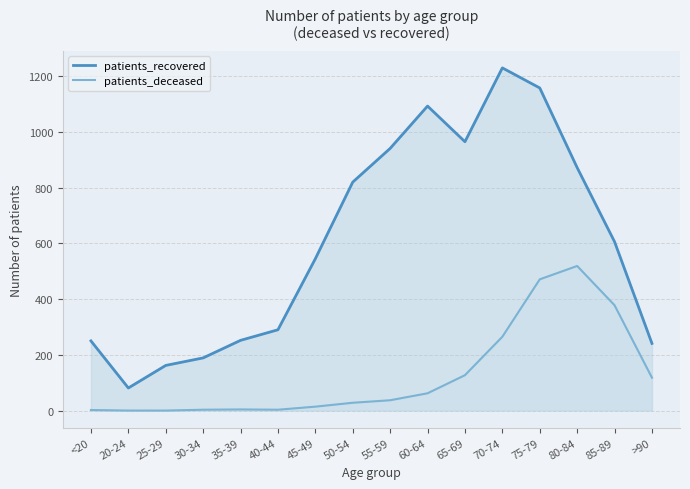

What is the difference between the patients_recovered values at 50-54 and >90?

579